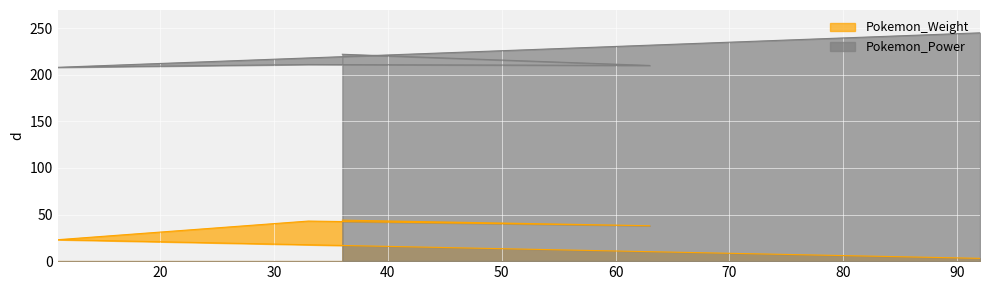

Which series has the widest spread of values?

Pokemon_Weight